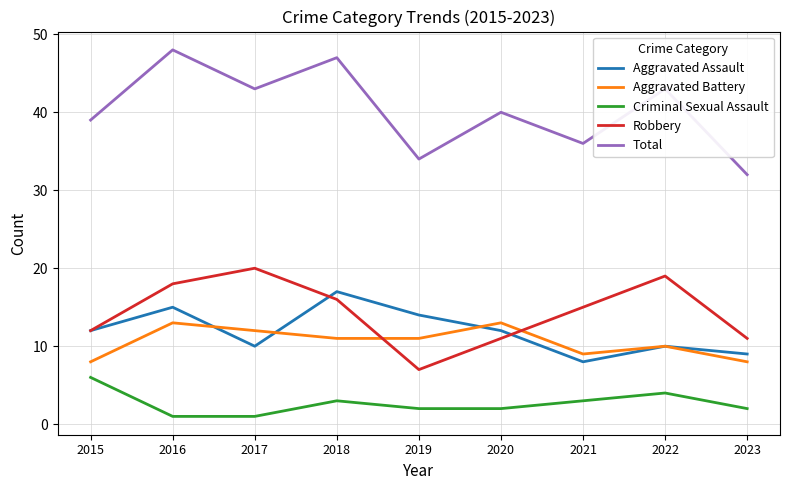

Reading left to right, extract all data points from this chart.

Aggravated Assault: 2015=12	2016=15	2017=10	2018=17	2019=14	2020=12	2021=8	2022=10	2023=9
Aggravated Battery: 2015=8	2016=13	2017=12	2018=11	2019=11	2020=13	2021=9	2022=10	2023=8
Criminal Sexual Assault: 2015=6	2016=1	2017=1	2018=3	2019=2	2020=2	2021=3	2022=4	2023=2
Robbery: 2015=12	2016=18	2017=20	2018=16	2019=7	2020=11	2021=15	2022=19	2023=11
Total: 2015=39	2016=48	2017=43	2018=47	2019=34	2020=40	2021=36	2022=43	2023=32